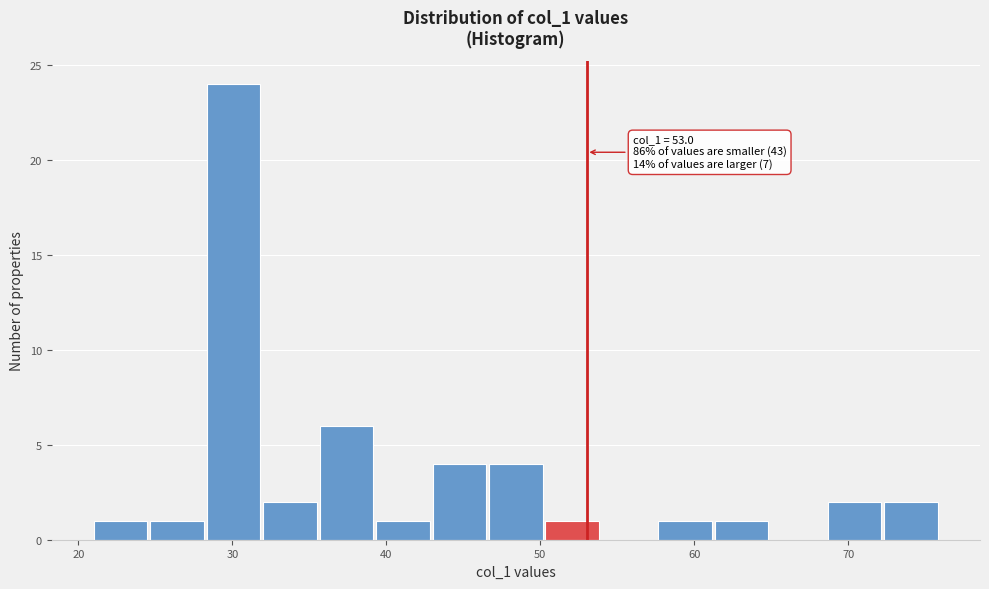

Around what value on the x-axis is the tallest bar? Give the approximate position of its centre, as read against the axis.

30